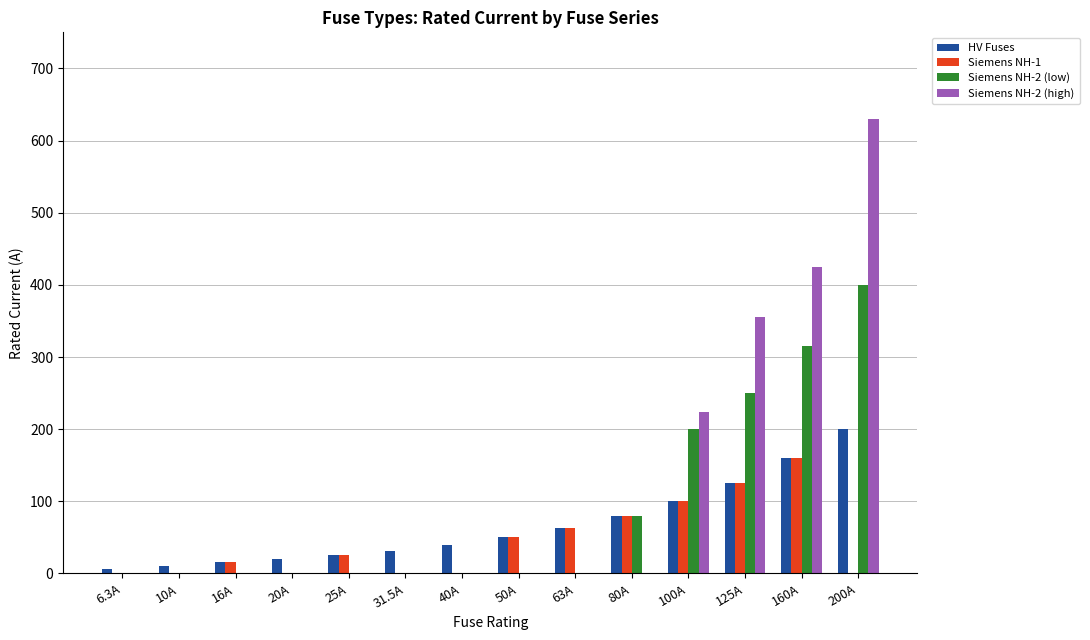

The value of Siemens NH-2 (high) at 63A is -413.0. True or false?

False